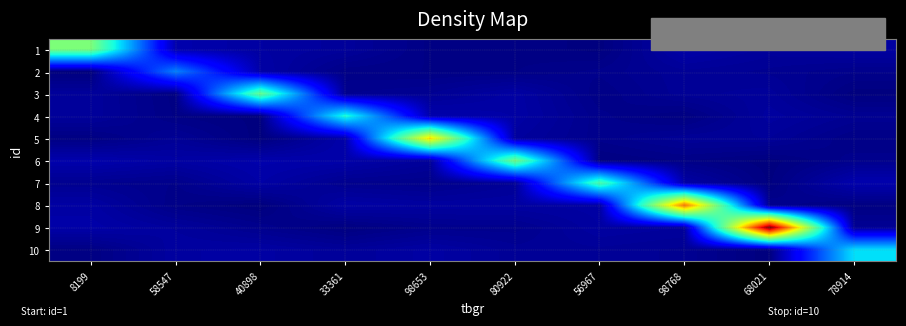

At how many categories does at least one series exceed 81910?

1